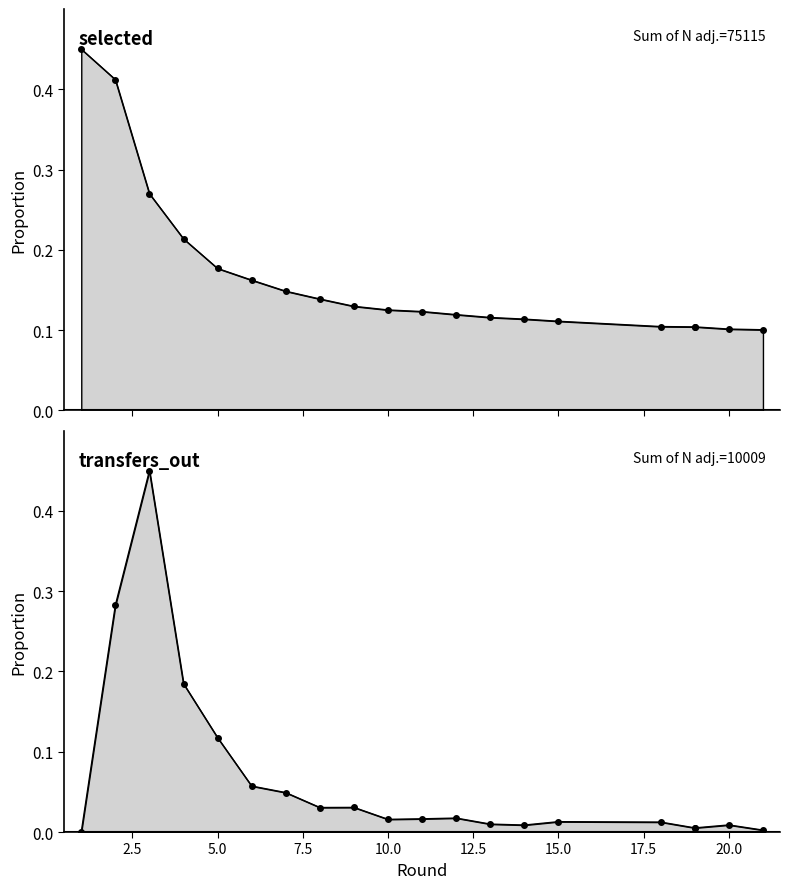

Does the chart display data point markers on the line(s)?

Yes